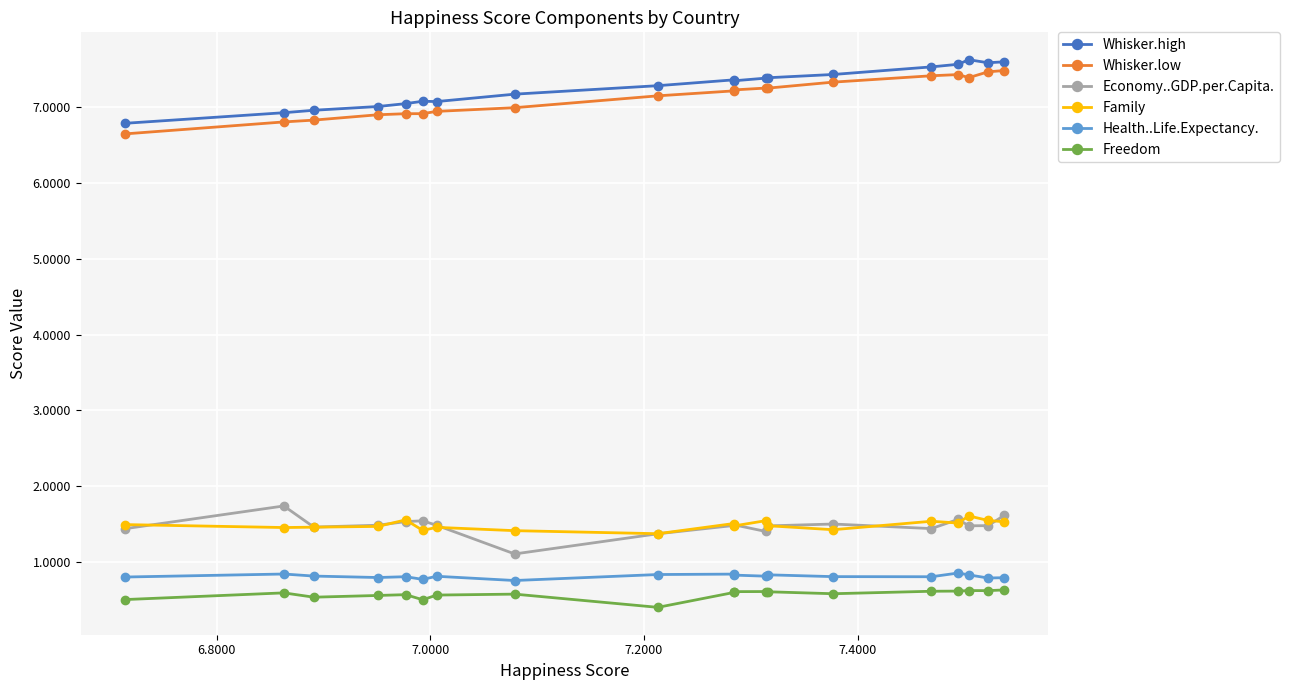

What is the smallest value displayed?

0.4